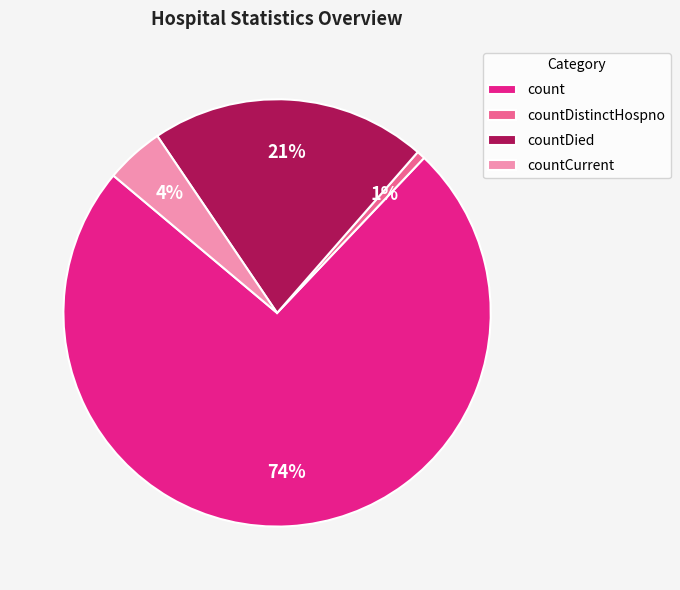

Between countCurrent and countDied, which is larger?

countDied